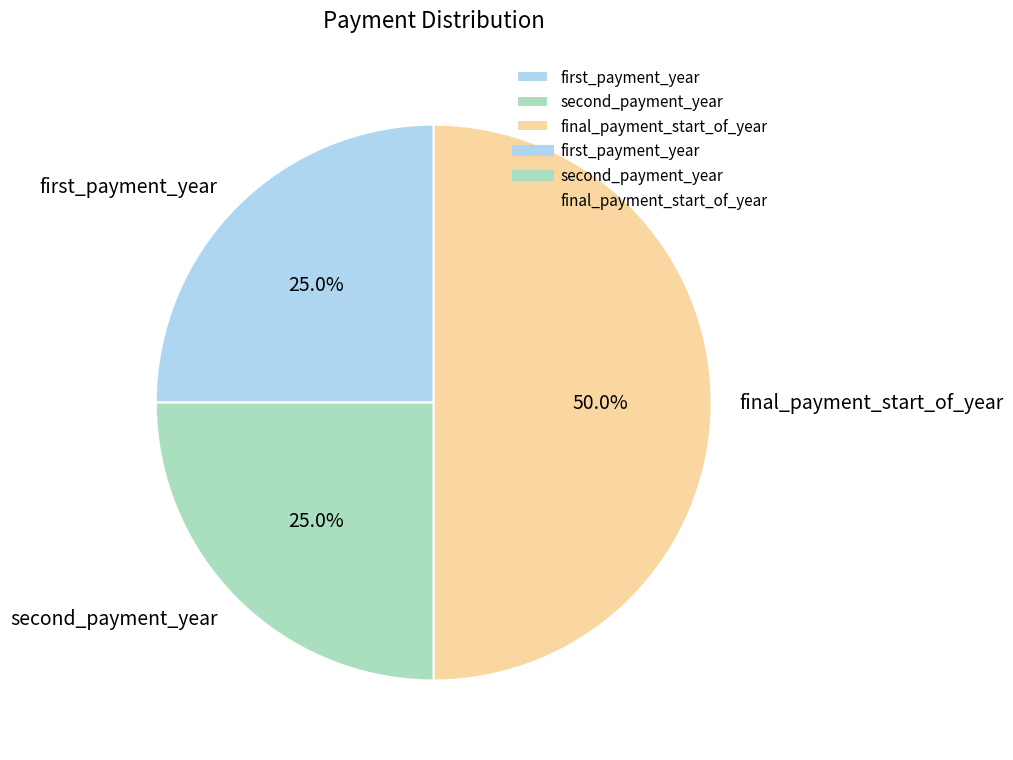

What portion of the pie excludes first_payment_year?

75.0%